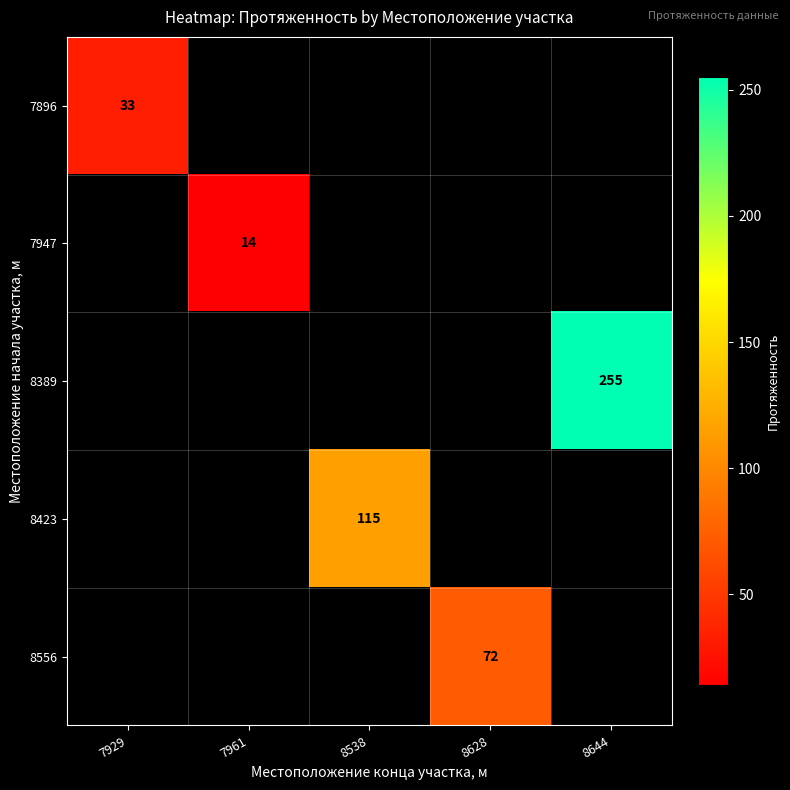

Is it true that 8556 equals 41 at 8628?

False